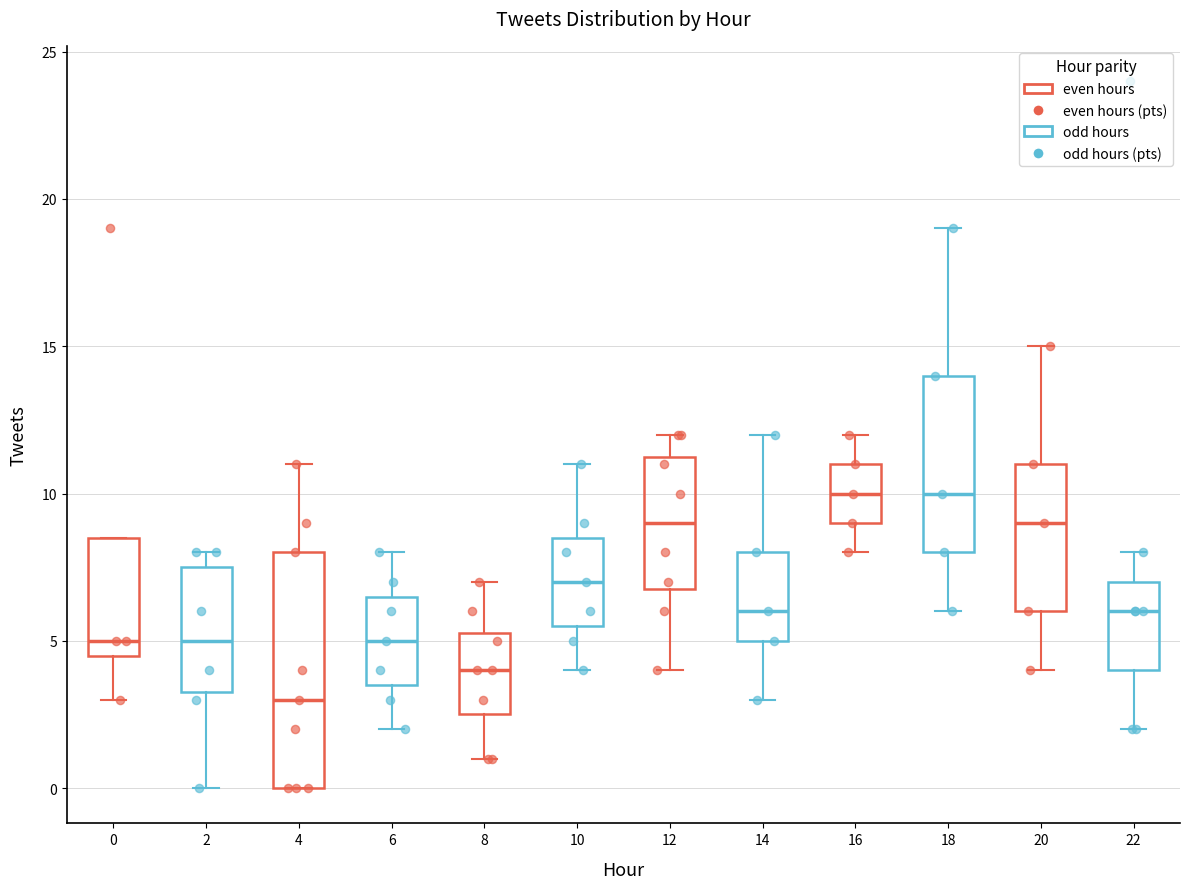

Reading left to right, read every box against the y-axis: the position of its median line, the range the box covers, and the ends of its whiskers. The values are not printed on the chart, so give them approximately, as read against the axis.

0: median 5.0, box 4.5 to 8.5, whiskers 3.0 to 8.5
2: median 5.0, box 3.5 to 7.5, whiskers 0.0 to 8.0
4: median 3.0, box 0.0 to 8.0, whiskers 0.0 to 11.0
6: median 5.0, box 3.5 to 6.5, whiskers 2.0 to 8.0
8: median 4.0, box 2.5 to 5.5, whiskers 1.0 to 7.0
10: median 7.0, box 5.5 to 8.5, whiskers 4.0 to 11.0
12: median 9.0, box 7.0 to 11.5, whiskers 4.0 to 12.0
14: median 6.0, box 5.0 to 8.0, whiskers 3.0 to 12.0
16: median 10.0, box 9.0 to 11.0, whiskers 8.0 to 12.0
18: median 10.0, box 8.0 to 14.0, whiskers 6.0 to 19.0
20: median 9.0, box 6.0 to 11.0, whiskers 4.0 to 15.0
22: median 6.0, box 4.0 to 7.0, whiskers 2.0 to 8.0